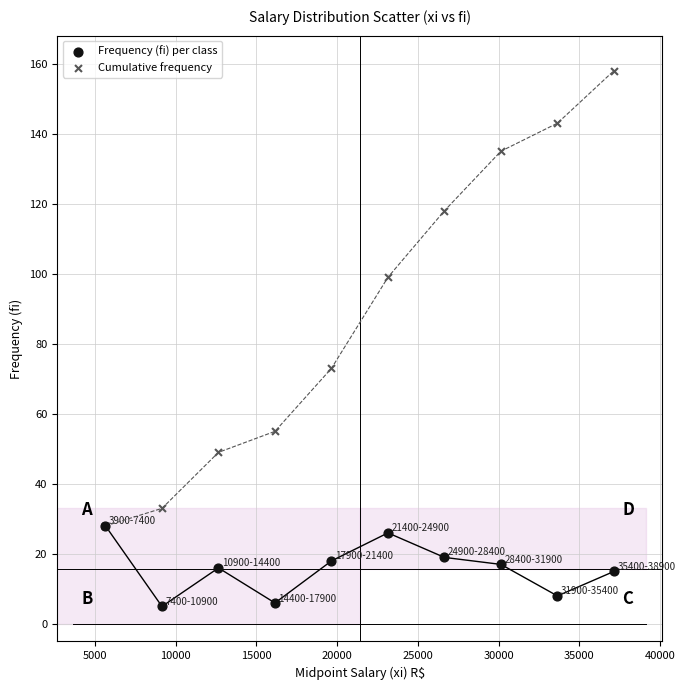

Which series contains the highest Y value?

Cumulative frequency